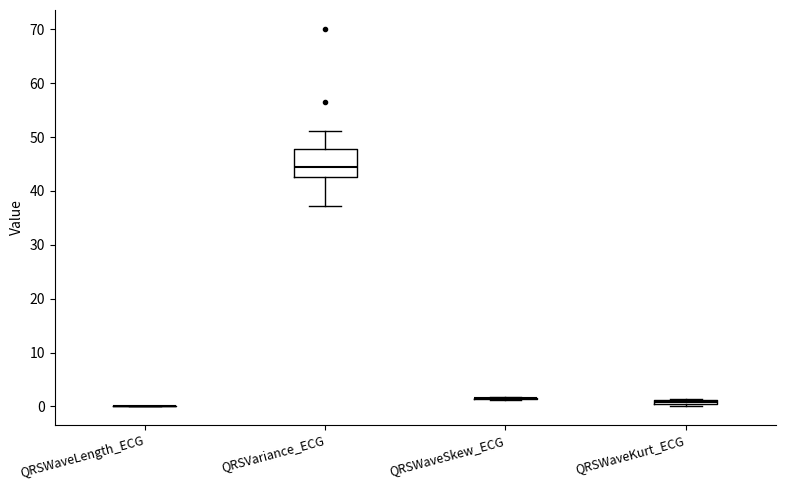

Which box is the tallest, from its lower edge to its upper edge?

QRSVariance_ECG